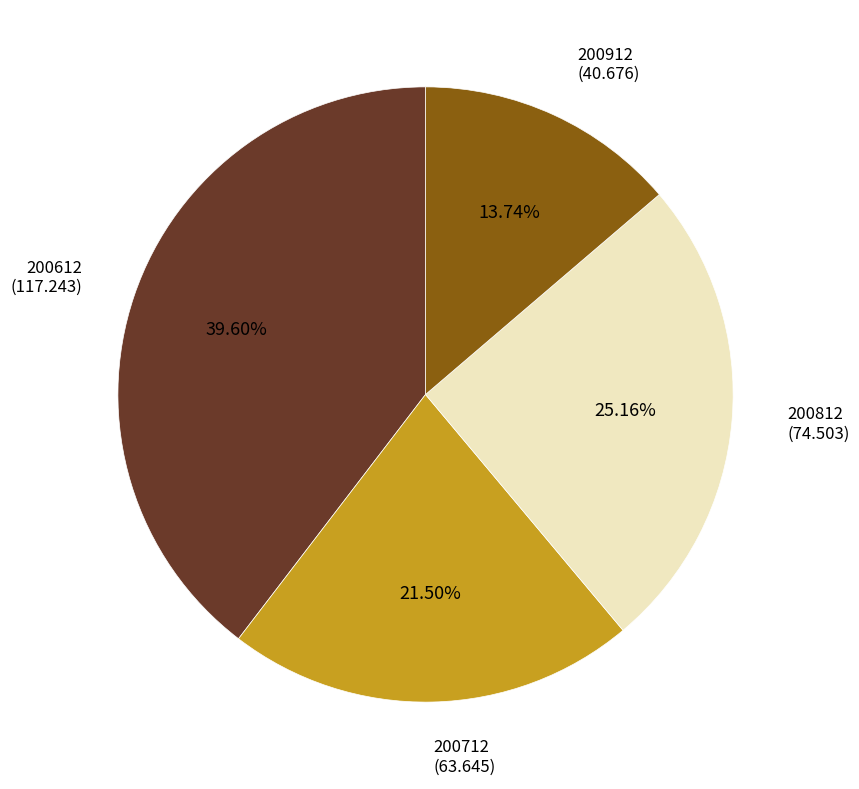

Rank the categories by value from highest to lowest.

200612, 200812, 200712, 200912